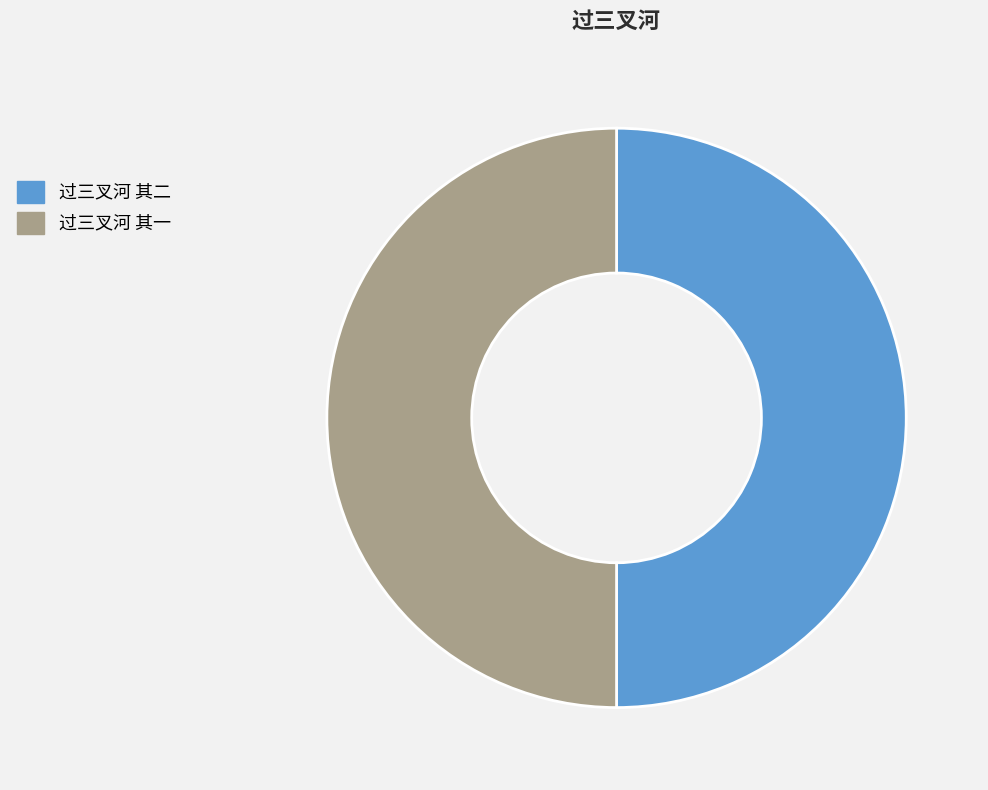

Is the sum of 过三叉河 其一 and 过三叉河 其二 greater than half?

Yes